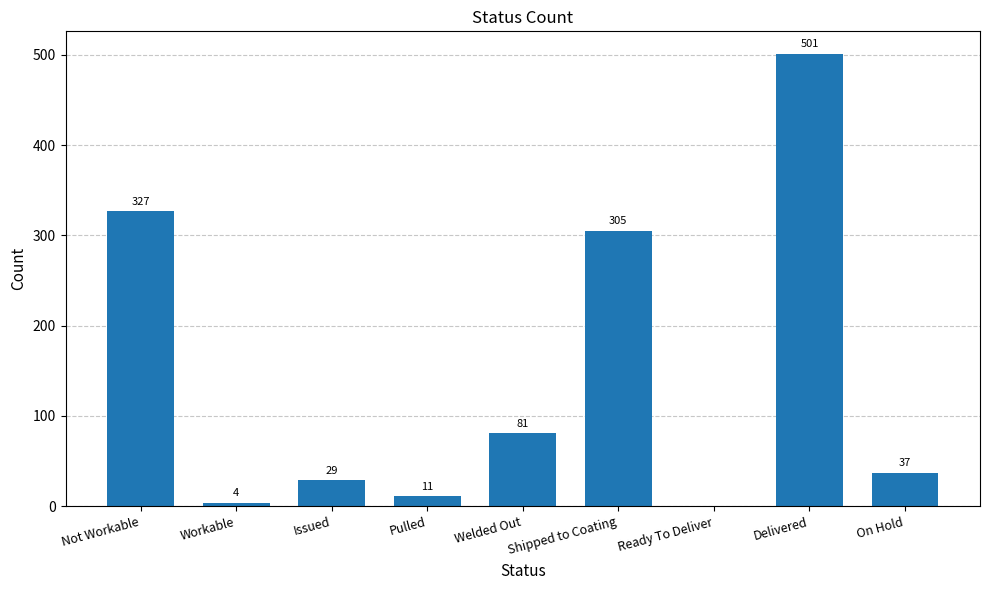

What is the change in value from Welded Out to Ready To Deliver?

-81